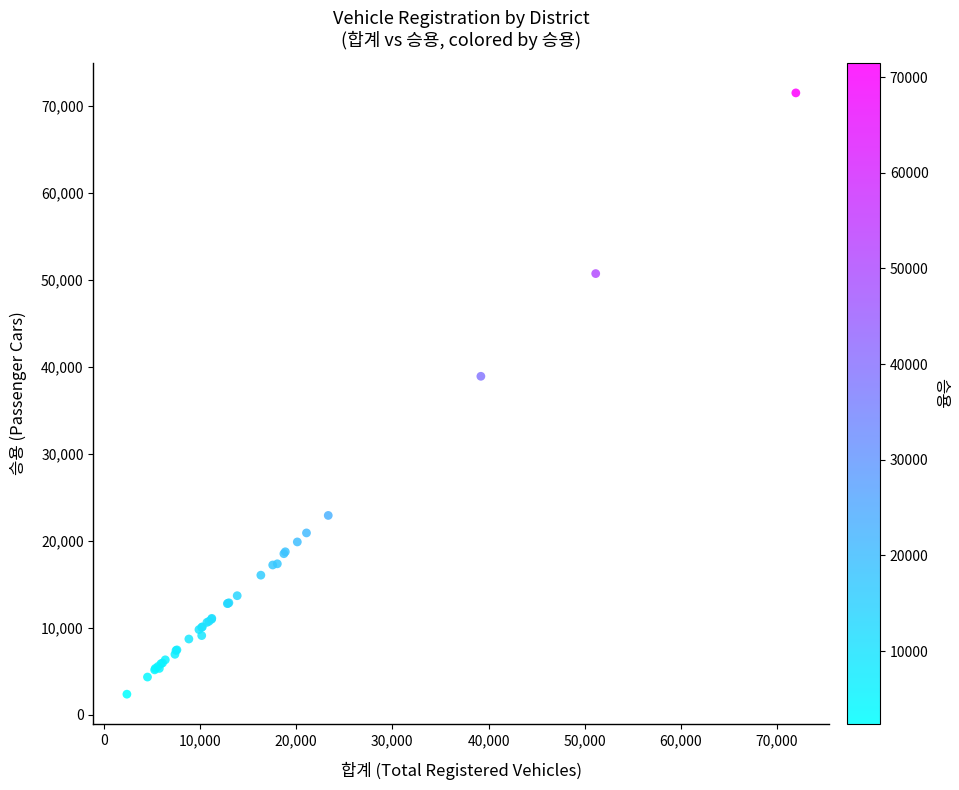

What Y value in the scatter plot is closest to 36921?

38906